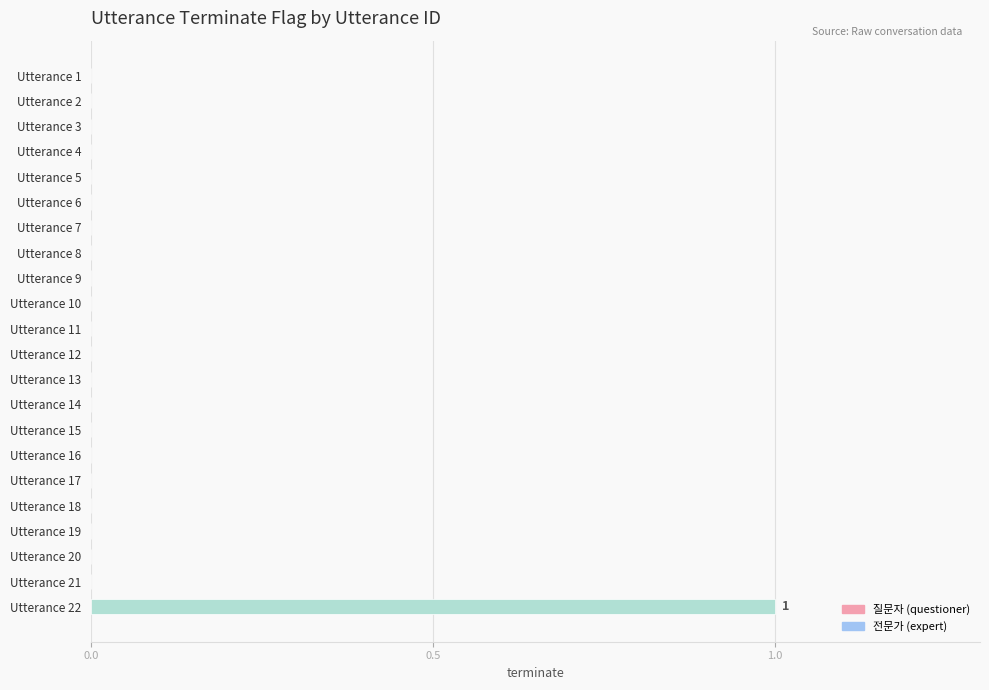

Which label corresponds to the largest value in the chart?

Utterance 22